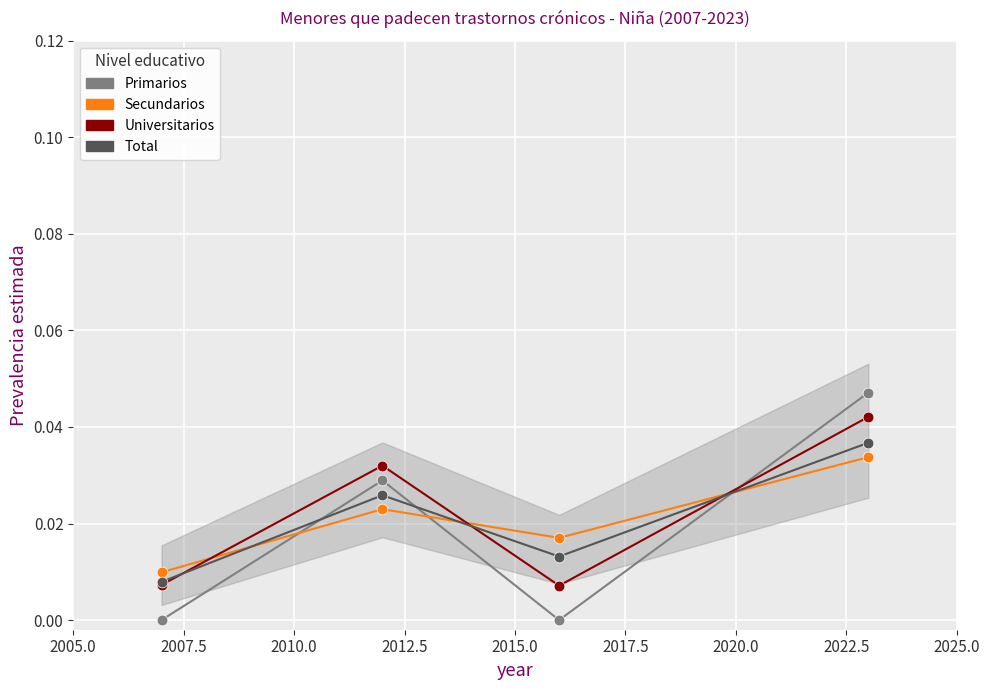

Which series has the largest Y range (max minus min)?

Primarios